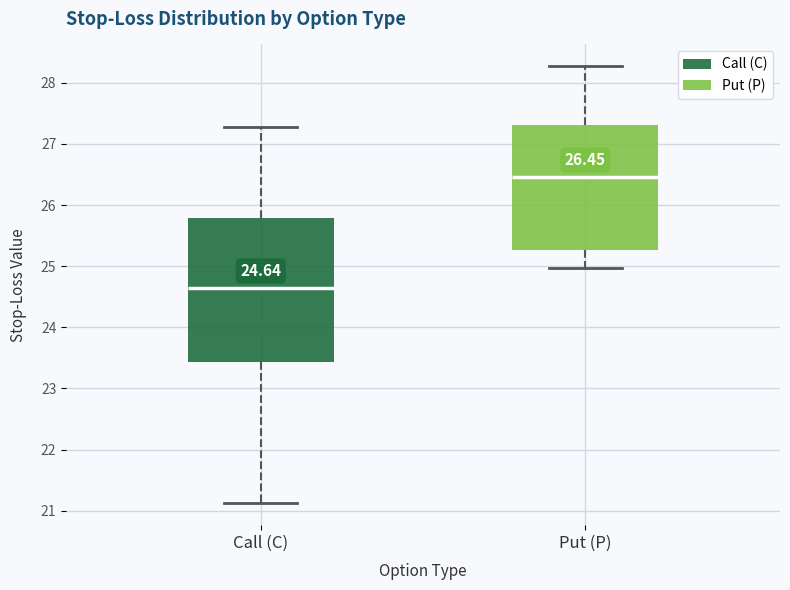

Which box is the tallest, from its lower edge to its upper edge?

Call (C)